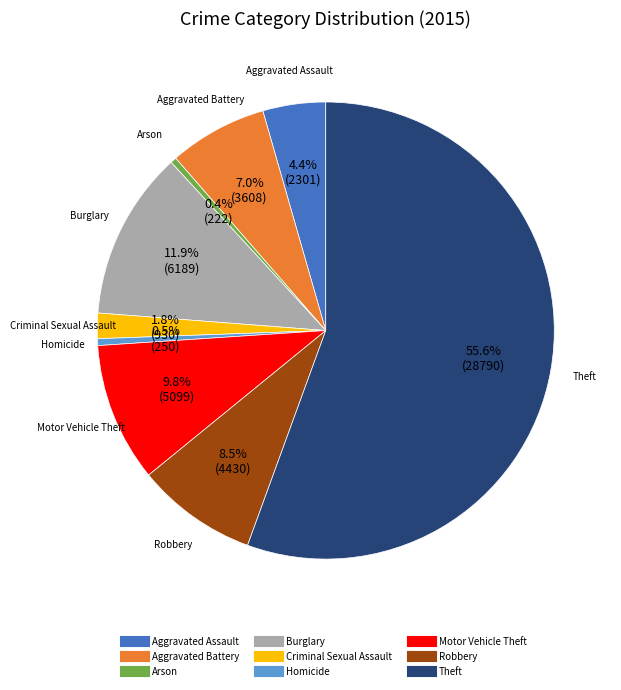

Which has a higher value, Homicide or Motor Vehicle Theft?

Motor Vehicle Theft